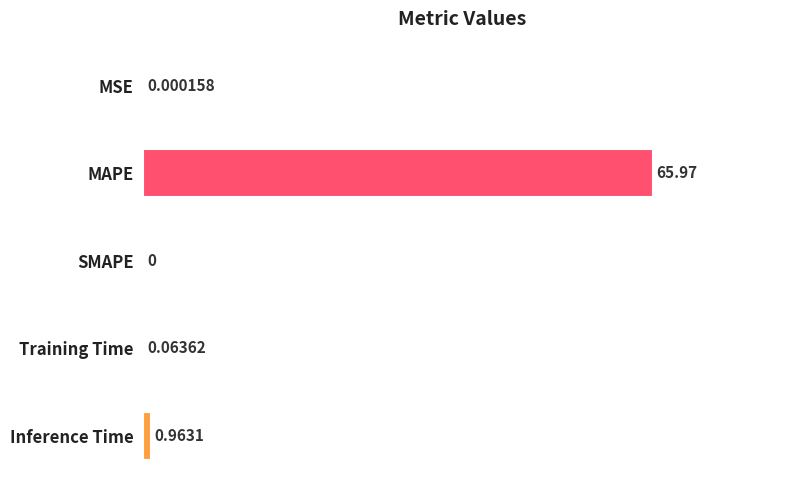

Where is the data nearest to the value 32?

Inference Time